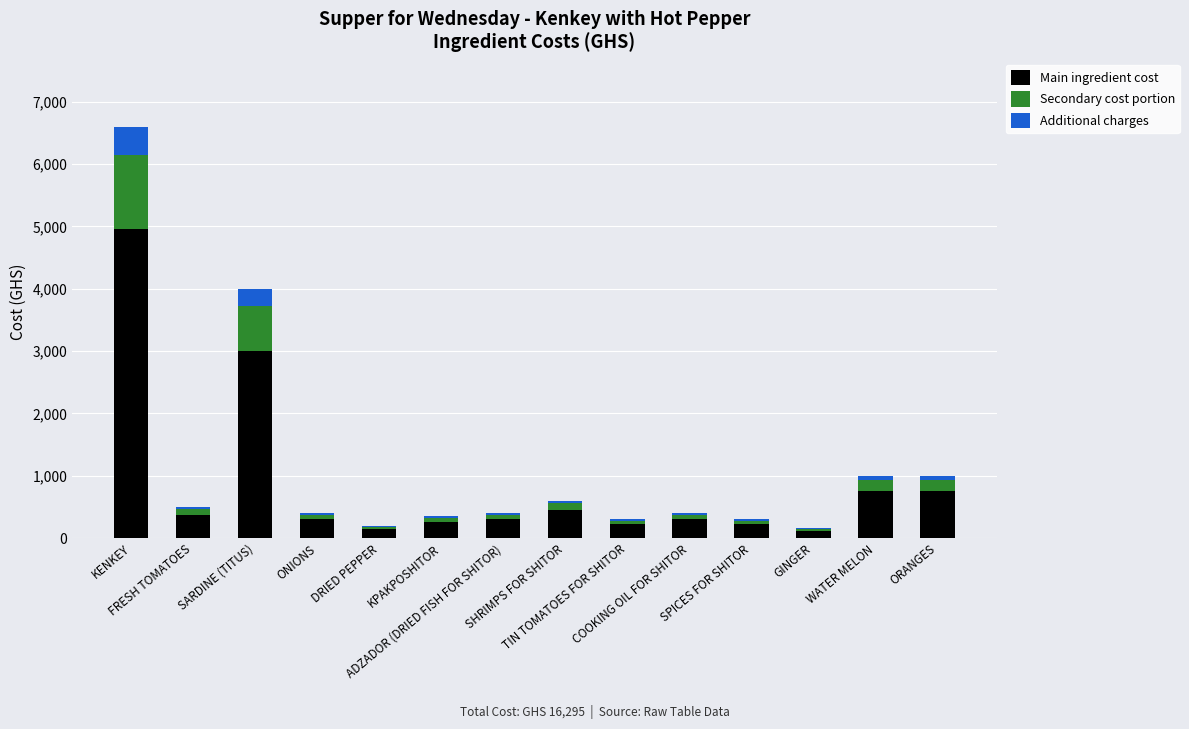

What is the highest value of the Main ingredient cost series?

4950.0